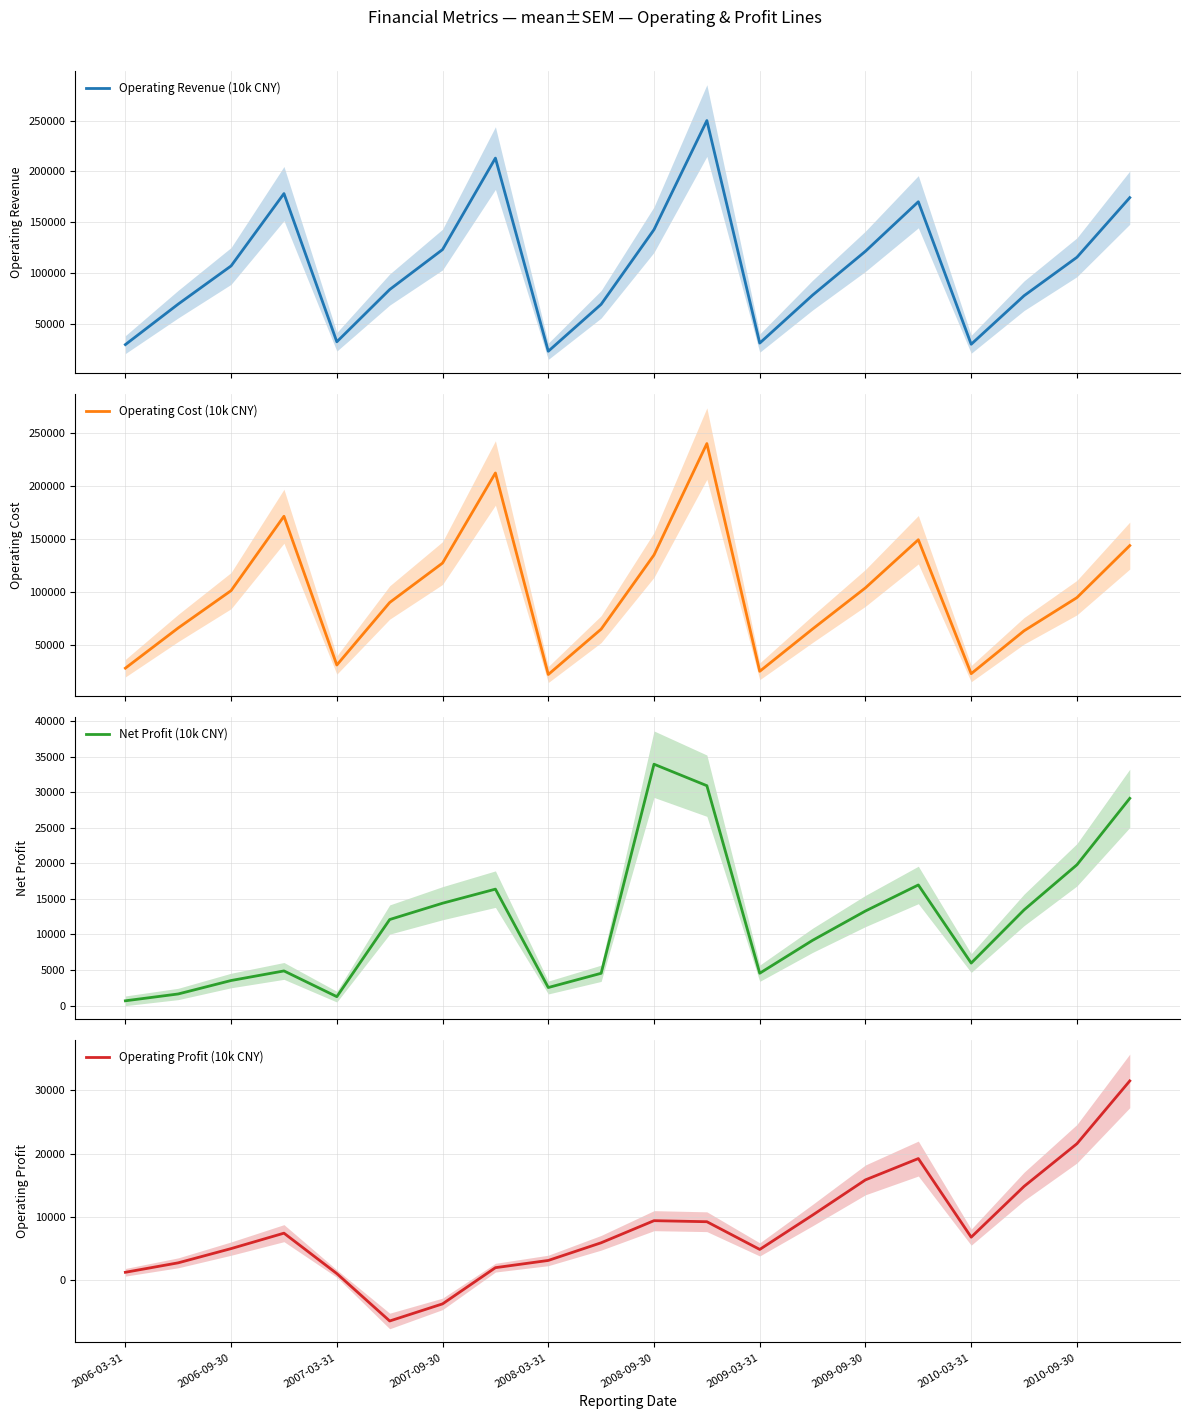

How many interior local valleys does the Operating Profit (10k CNY) series have?

3